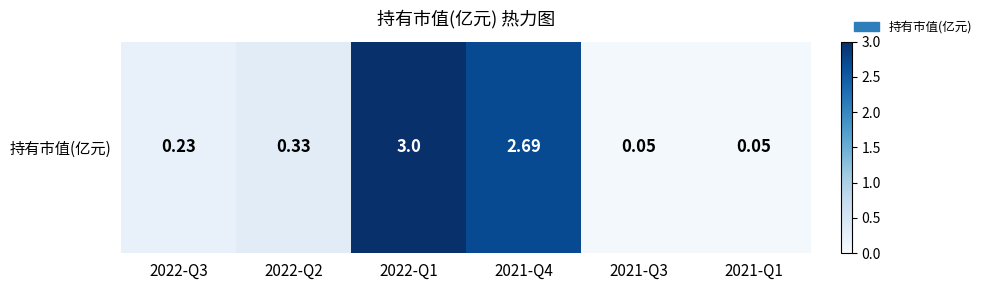

Reading left to right, what are all the values shown in this chart?

0.2	0.3	3.0	2.7	0.1	0.1